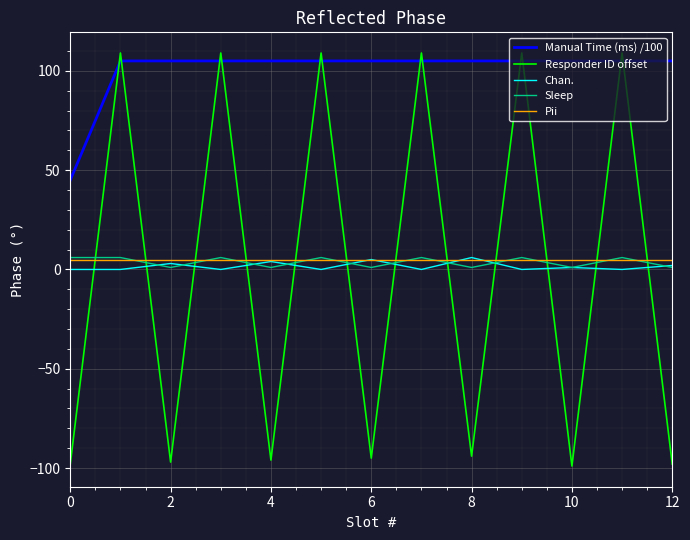

Which series has the largest range (max minus min)?

Responder ID offset